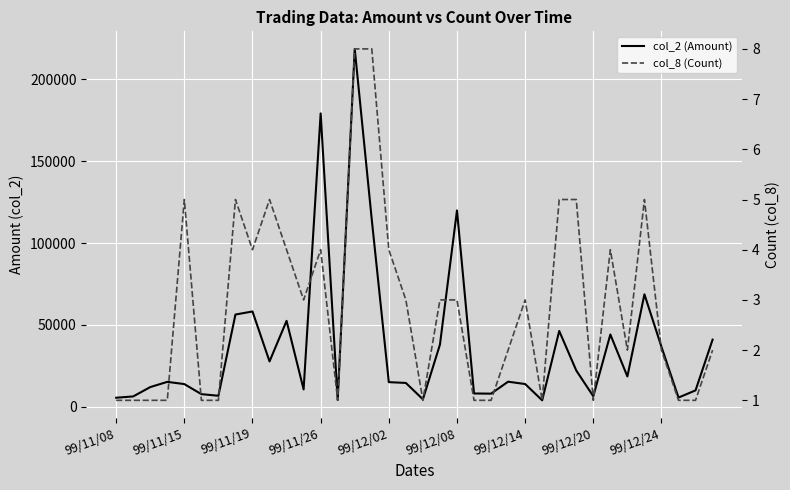

Rank the categories by col_2 (Amount) value from highest to lowest.

14, 12, 20, 15, 31, 99/12/24, 99/12/20, 10, 26, 29, 35, 19, 32, 9, 27, 30, 23, 99/11/26, 16, 17, 24, 99/12/02, 99/11/19, 11, 34, 21, 22, 99/12/08, 99/12/14, 28, 99/11/15, 33, 99/11/08, 18, 13, 25